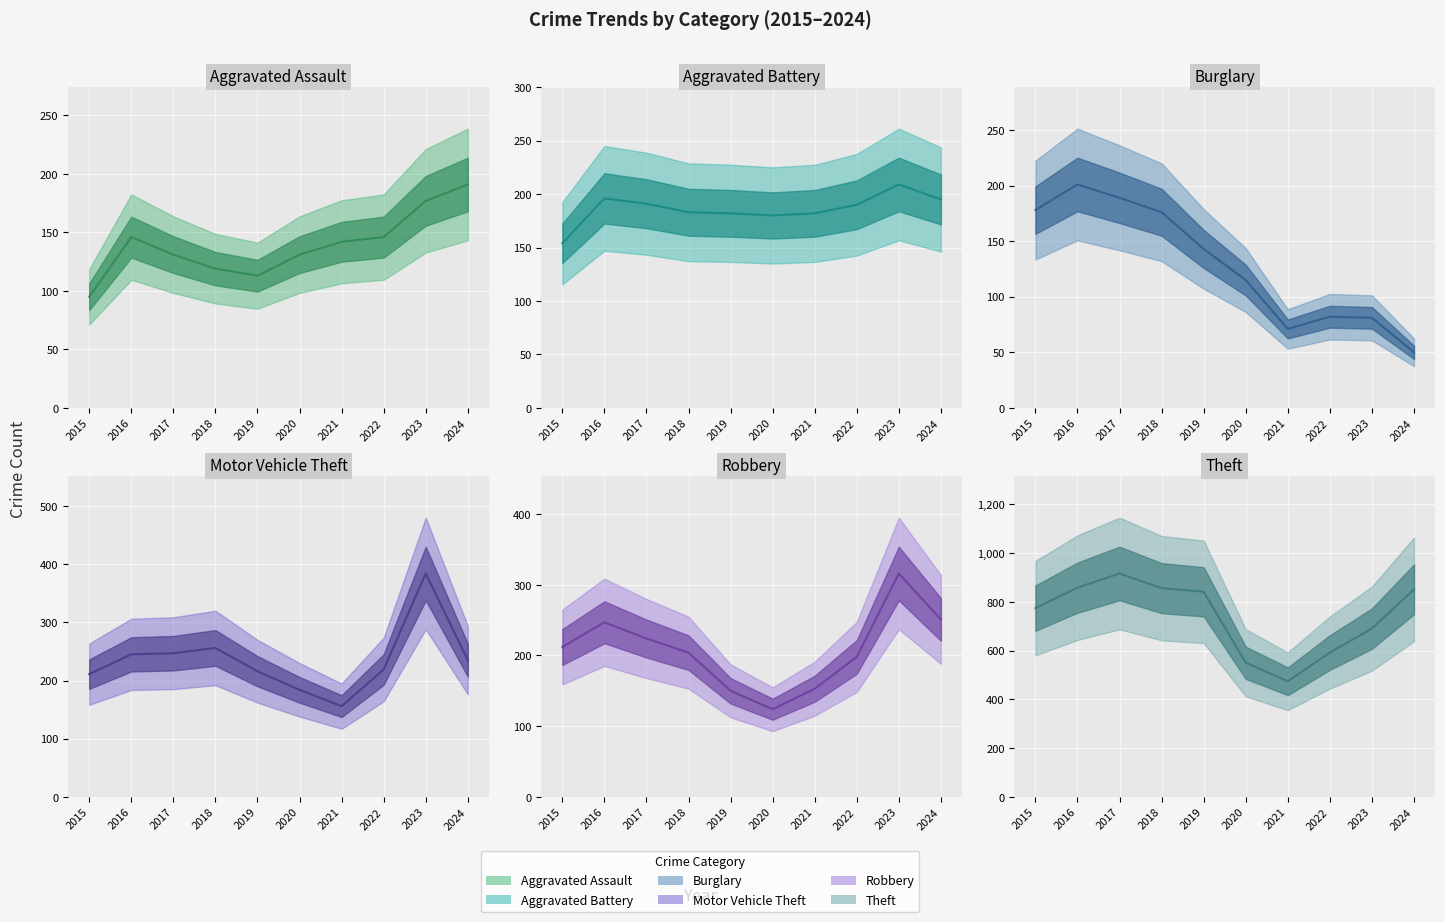

Rank the series by their maximum value, from highest to lowest.

Theft, Motor Vehicle Theft, Robbery, Aggravated Battery, Burglary, Aggravated Assault